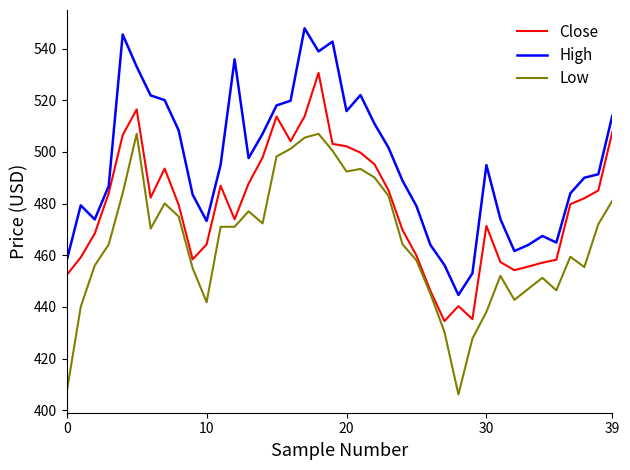

True or false: High and Low intersect in this chart.

False